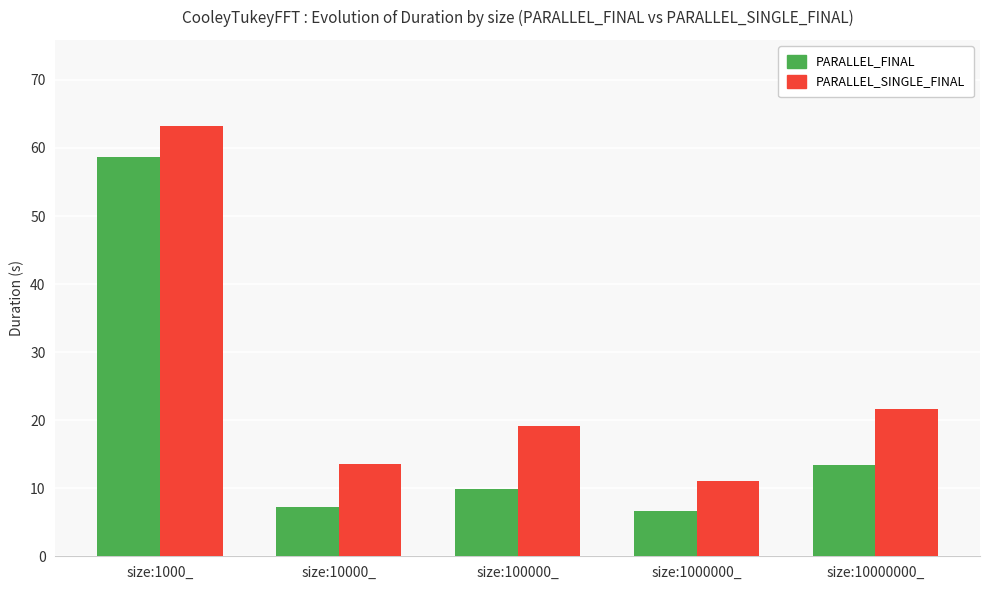

What is the total value across all series at size:1000_?

122.0